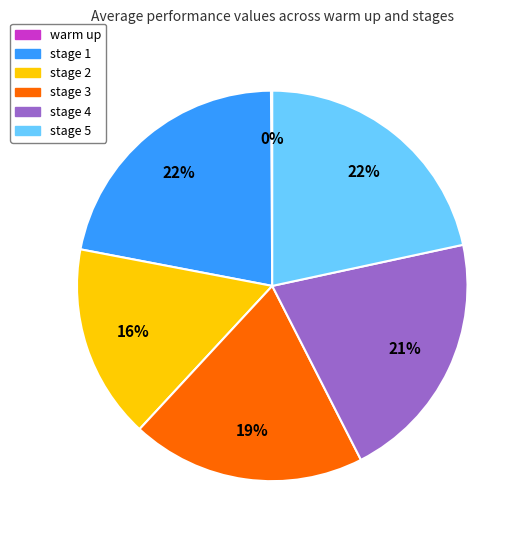

Is there a majority slice in this chart?

No